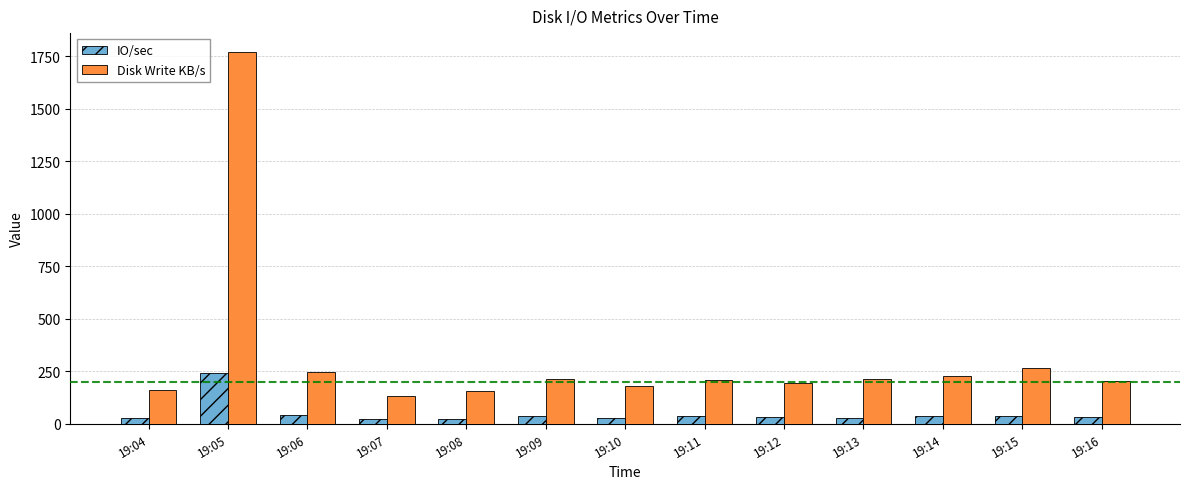

What is the value of the Disk Write KB/s bar at the 8th from the left?

208.8